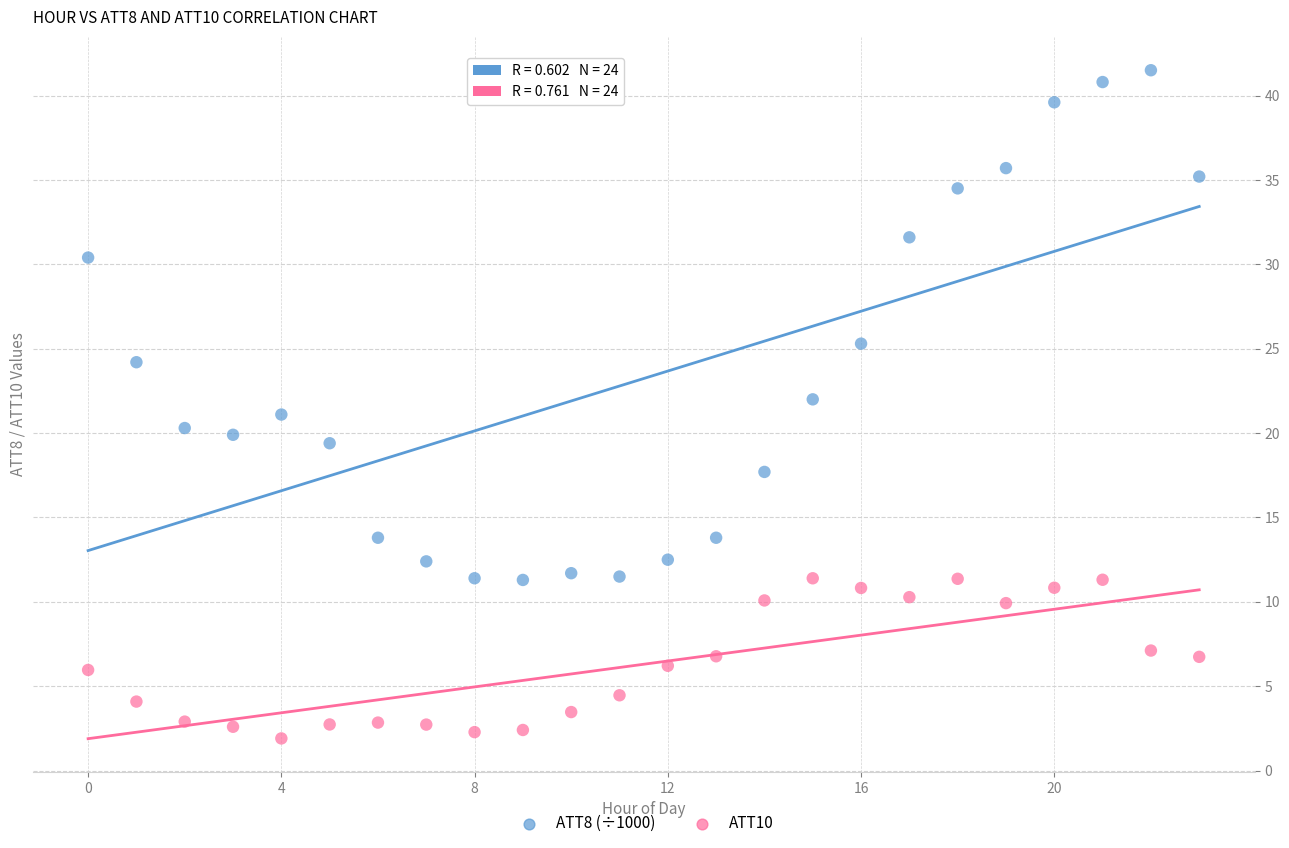

Across all data points, what is the range of Y values (max minus min)?

39.6